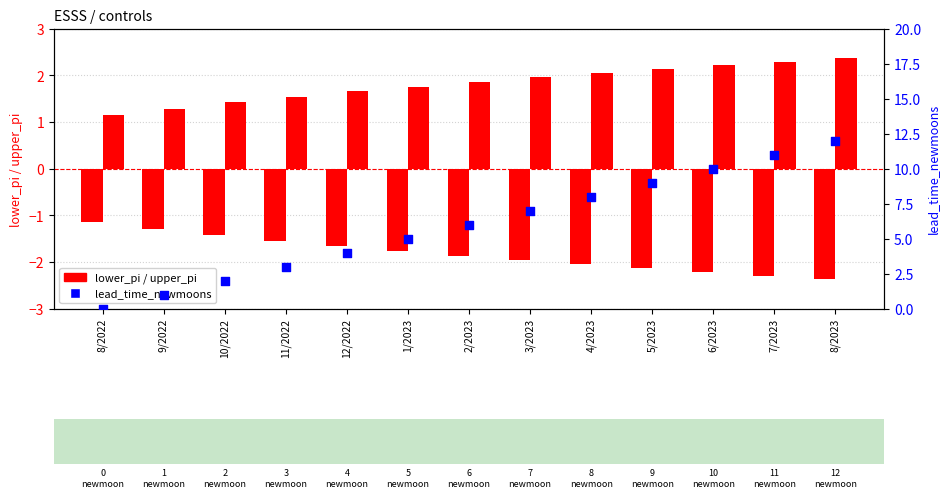

At which category is the sum across all series the highest?

8/2023